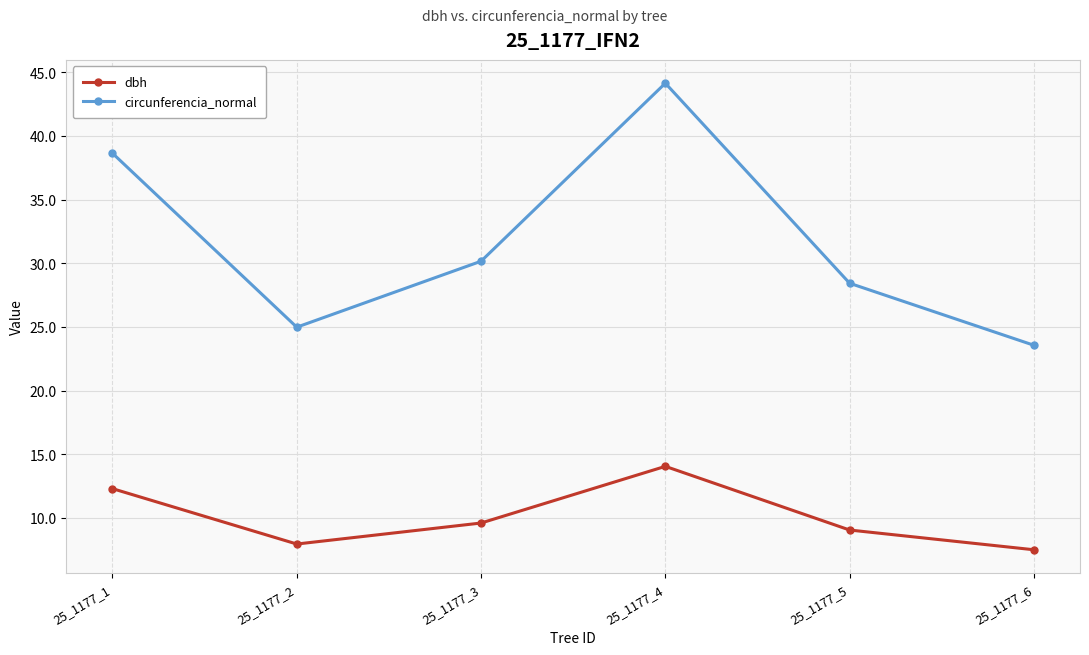

What is the difference between the maximum and second lowest values in the dbh series?

6.1